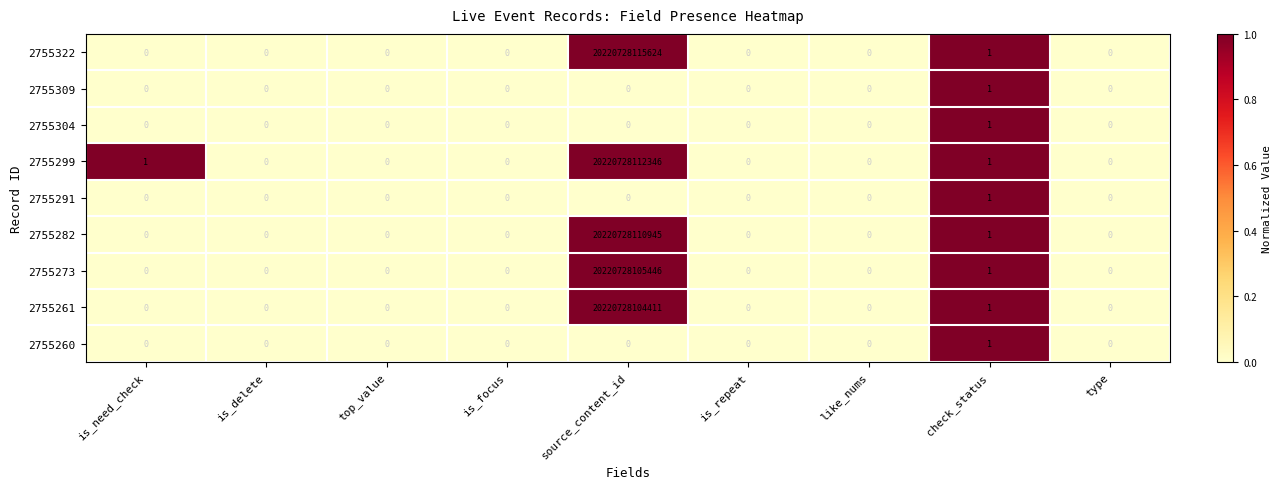

Between top_value and source_content_id, which series saw the biggest shift?

2755322